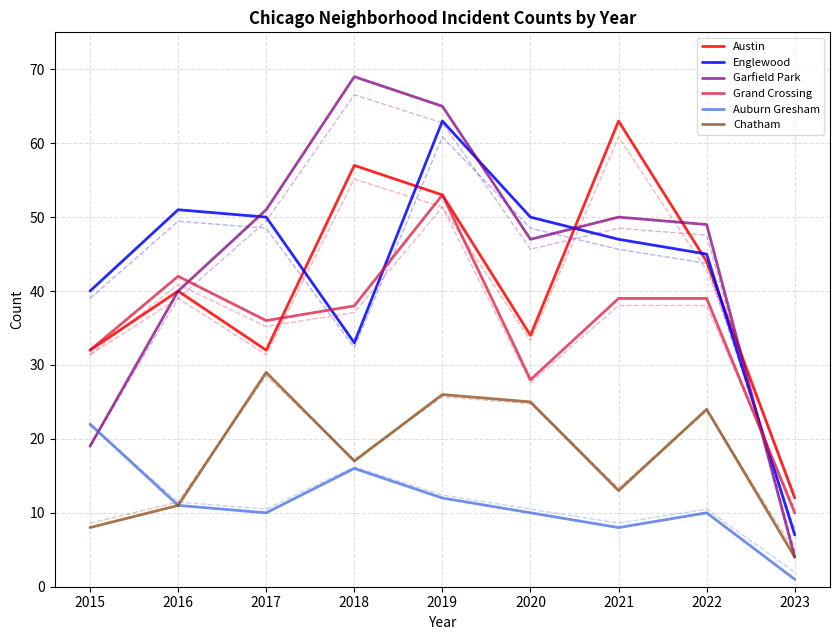

Reading right to left, what are all the values shown in this chart?

Austin: 12	44	63	34	53	57	32	40	32
Englewood: 7	45	47	50	63	33	50	51	40
Garfield Park: 4	49	50	47	65	69	51	40	19
Grand Crossing: 10	39	39	28	53	38	36	42	32
Auburn Gresham: 1	10	8	10	12	16	10	11	22
Chatham: 4	24	13	25	26	17	29	11	8